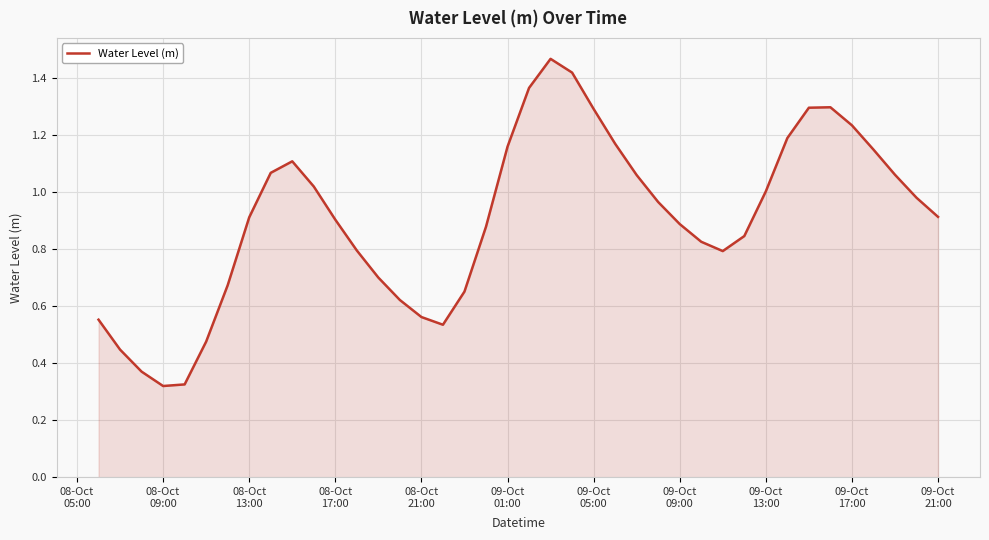

What is the difference between the maximum and second lowest values?

1.1